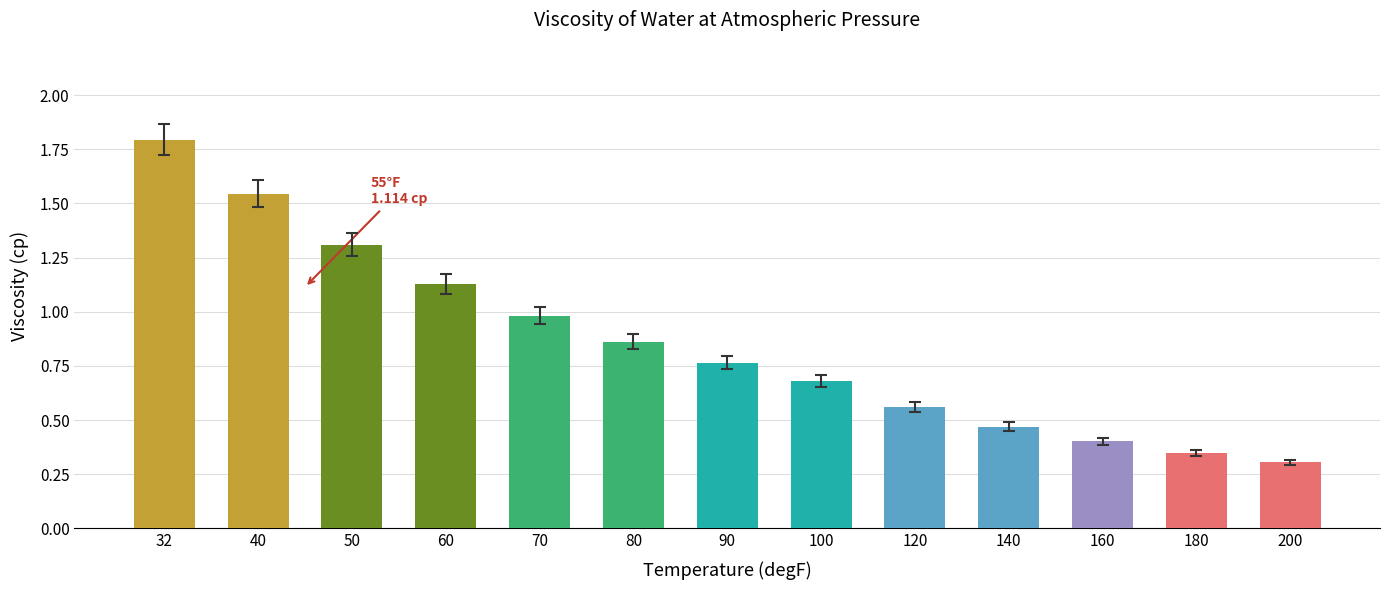

Which category has the highest value across all series?

32